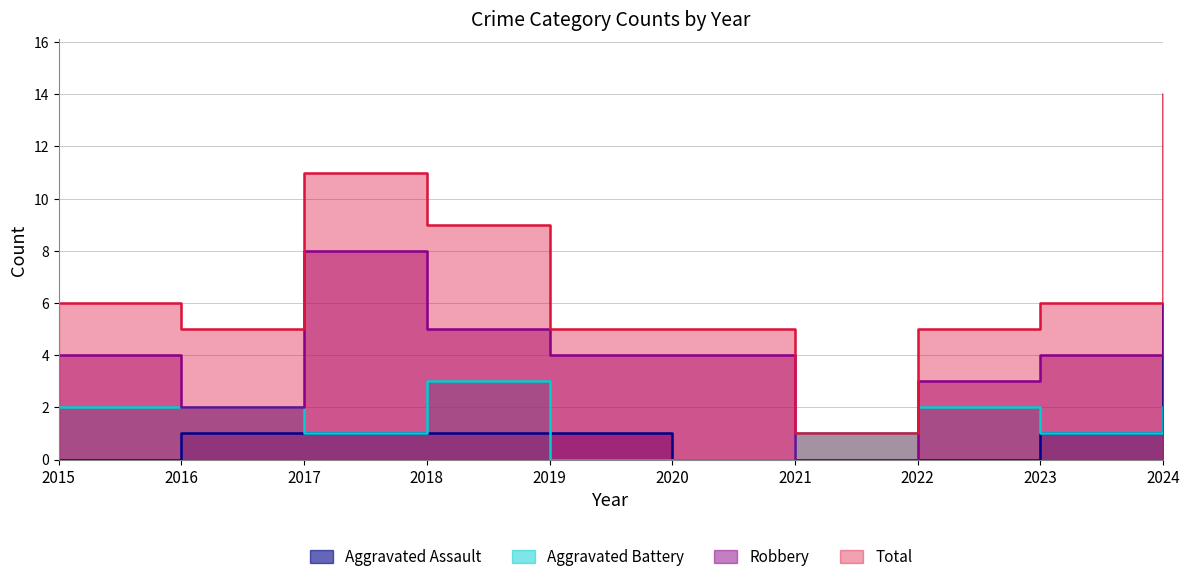

True or false: Robbery has a value of 3 at 2024.

False